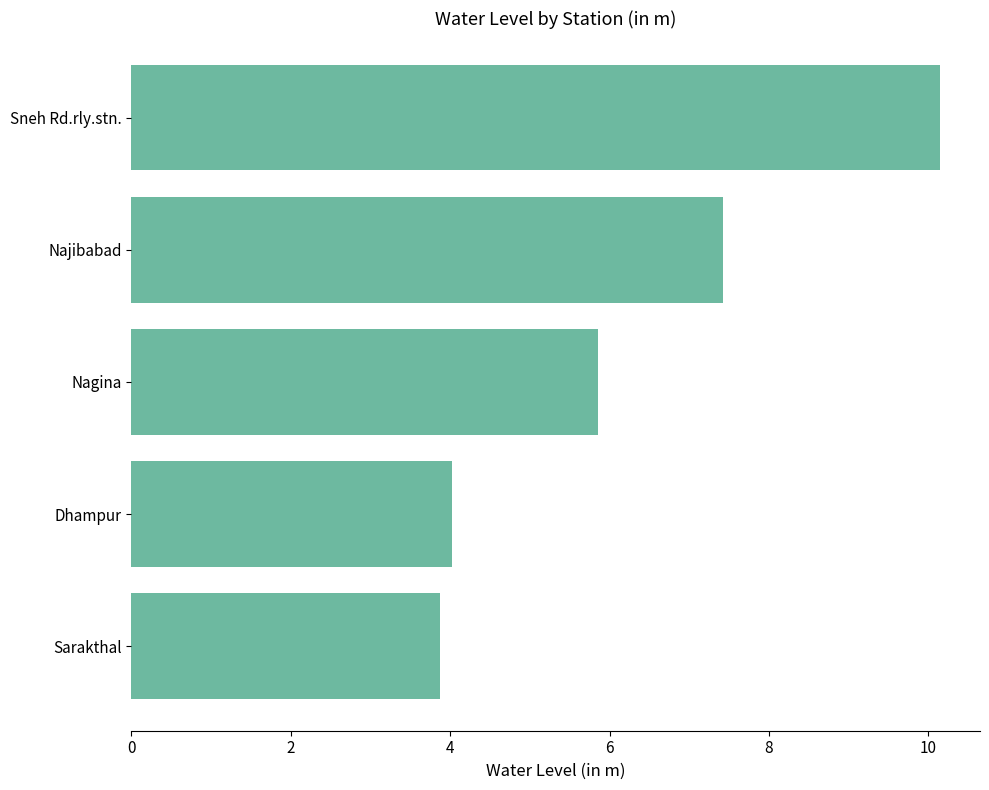

Reading top to bottom, transcribe all the data shown in this chart.

Sneh Rd.rly.stn.=10.1	Najibabad=7.4	Nagina=5.9	Dhampur=4.0	Sarakthal=3.9